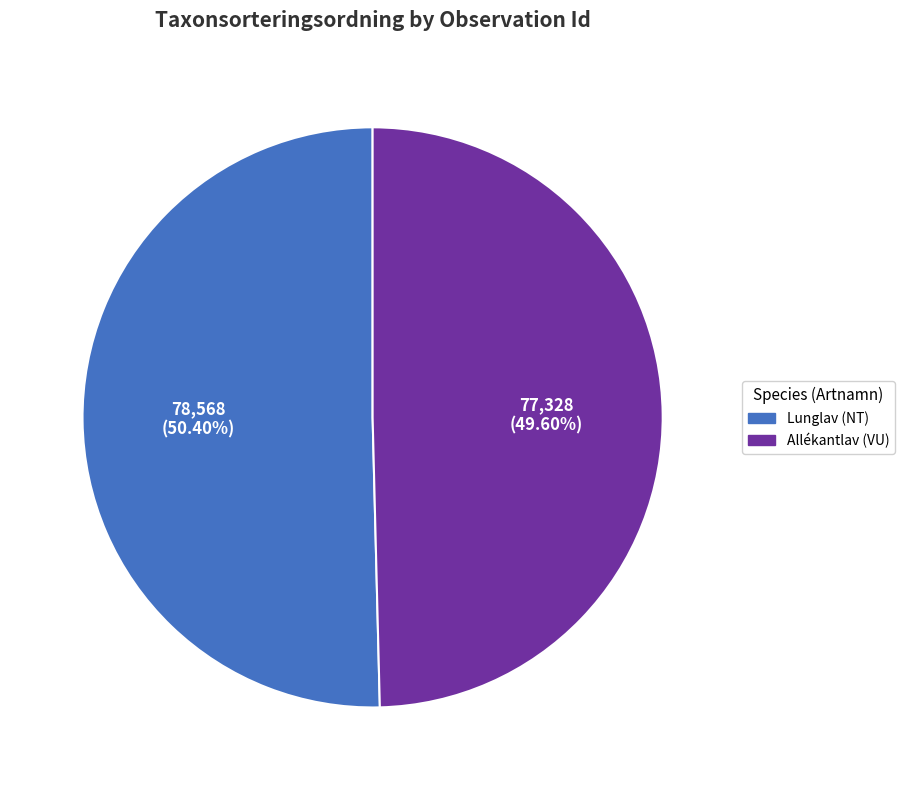

How many segments does this pie chart have?

2